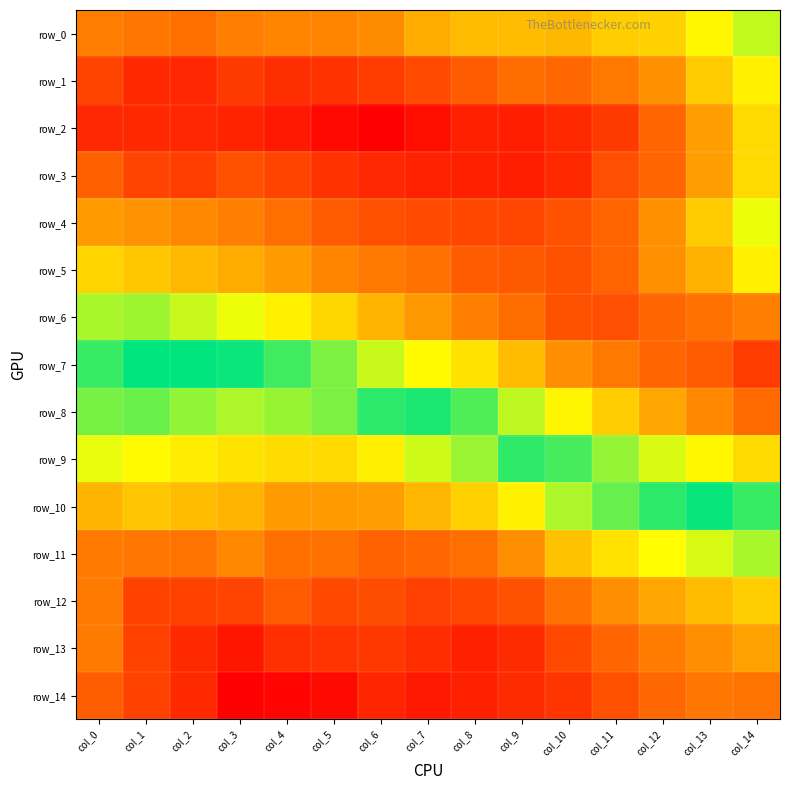

True or false: row_9 has a value of -0.4 at col_7.

False